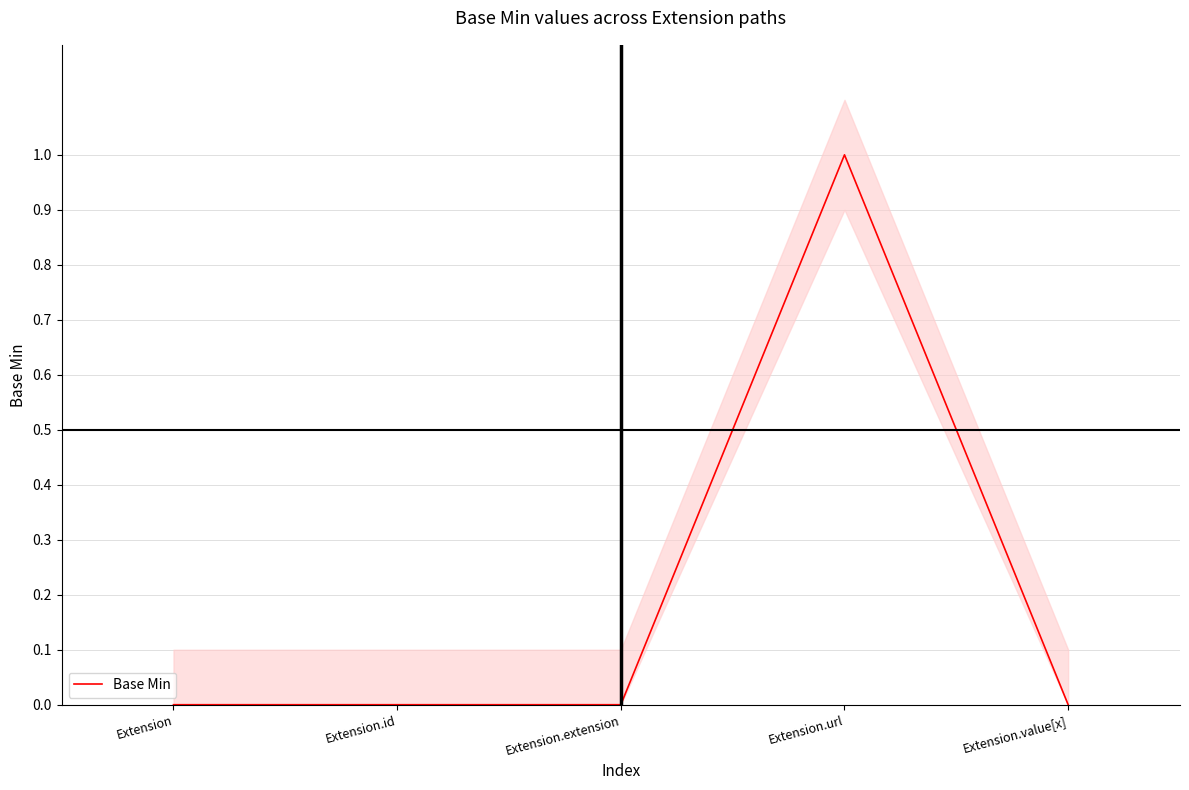

True or false: the data has more than 2 interior local peaks.

False